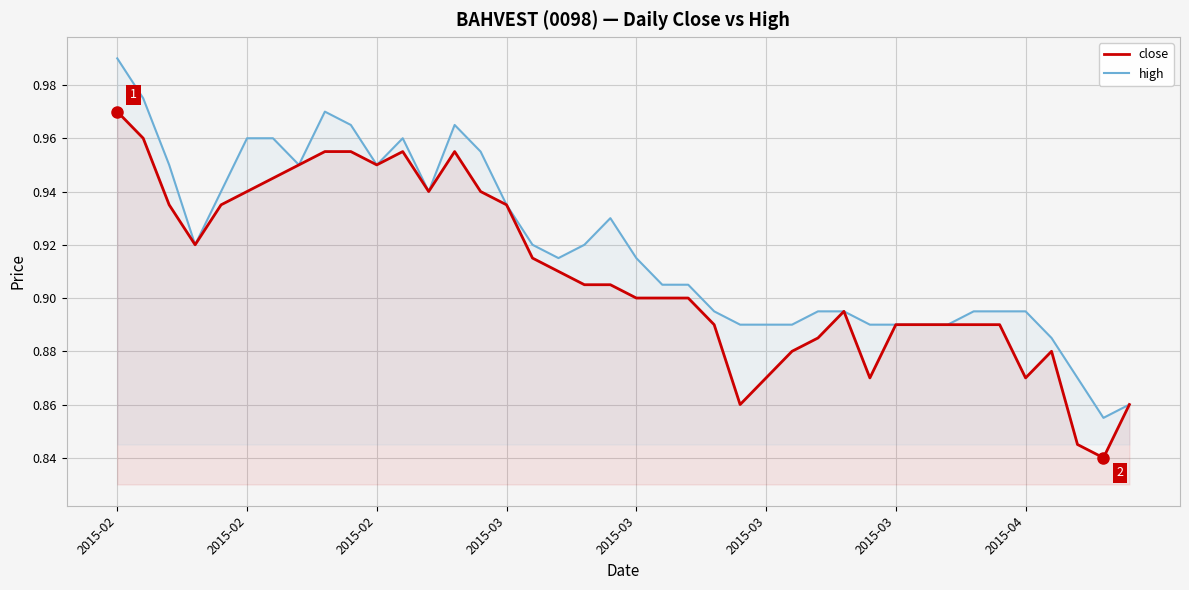

Which series has the largest total across all categories?

high